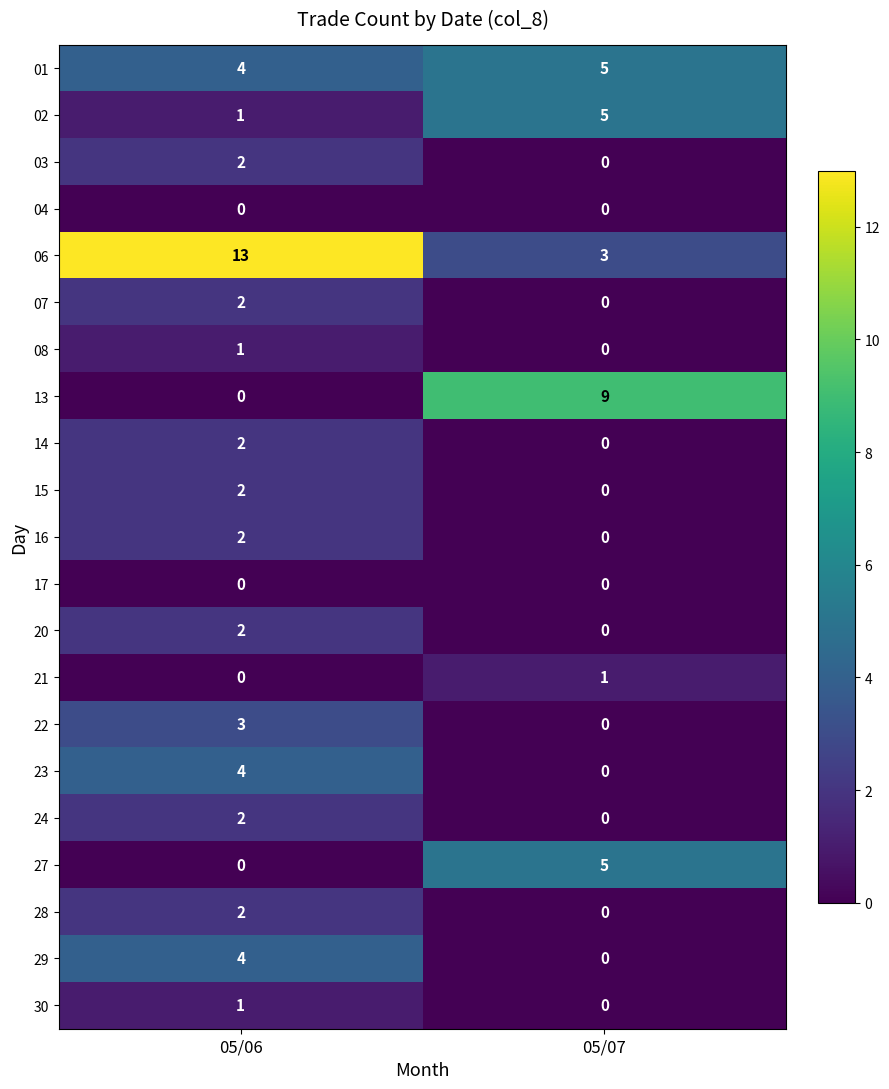

How many distinct data groups are displayed?

21